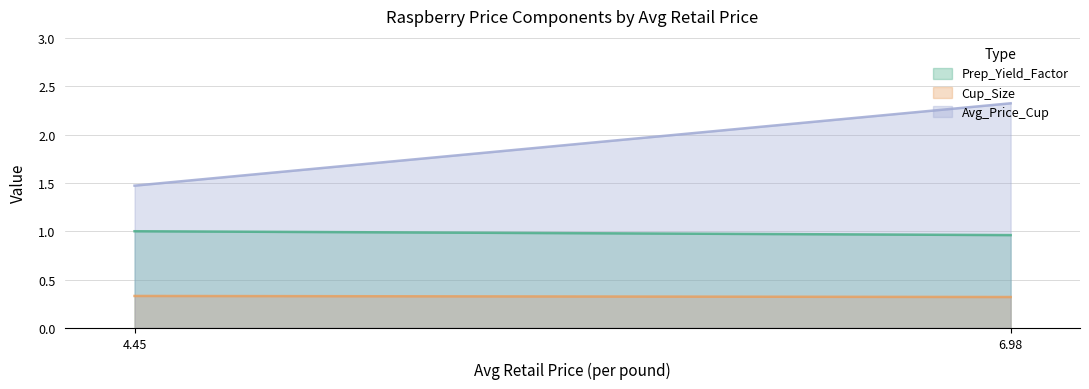

What is the greatest value displayed?

2.3